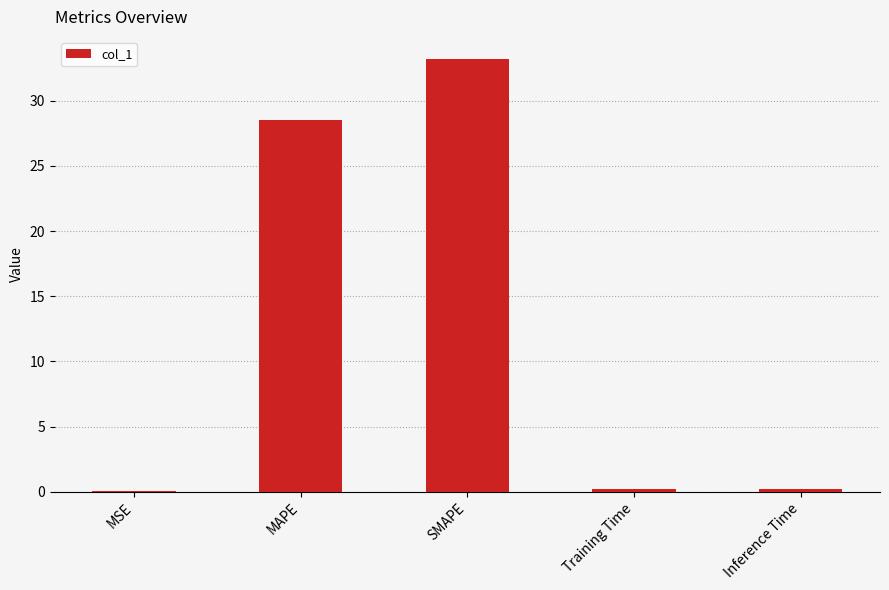

The value at MAPE is 28.5. True or false?

True